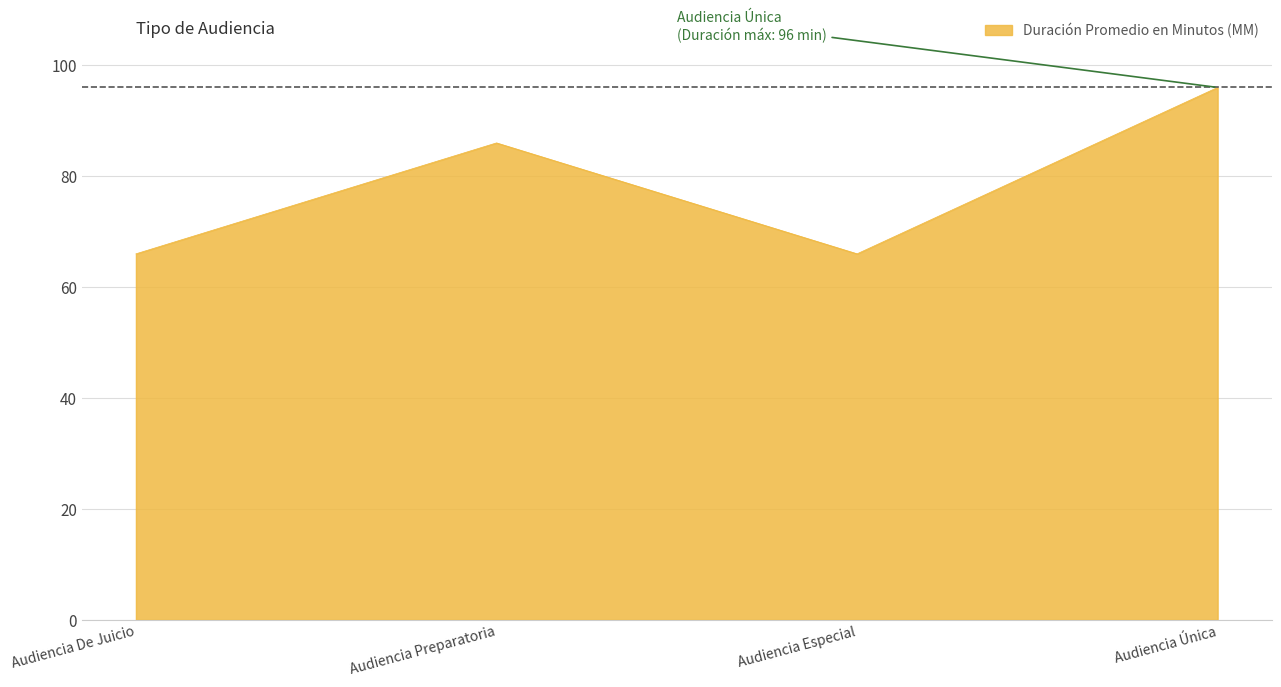

The value at Audiencia De Juicio is 66. True or false?

True